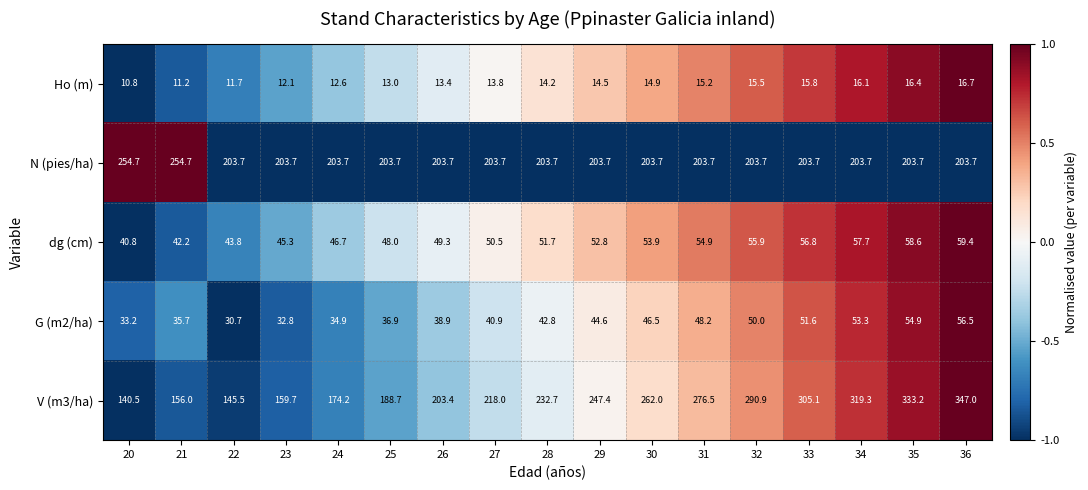

List the series in order of their peak value, highest first.

V (m3/ha), N (pies/ha), dg (cm), G (m2/ha), Ho (m)